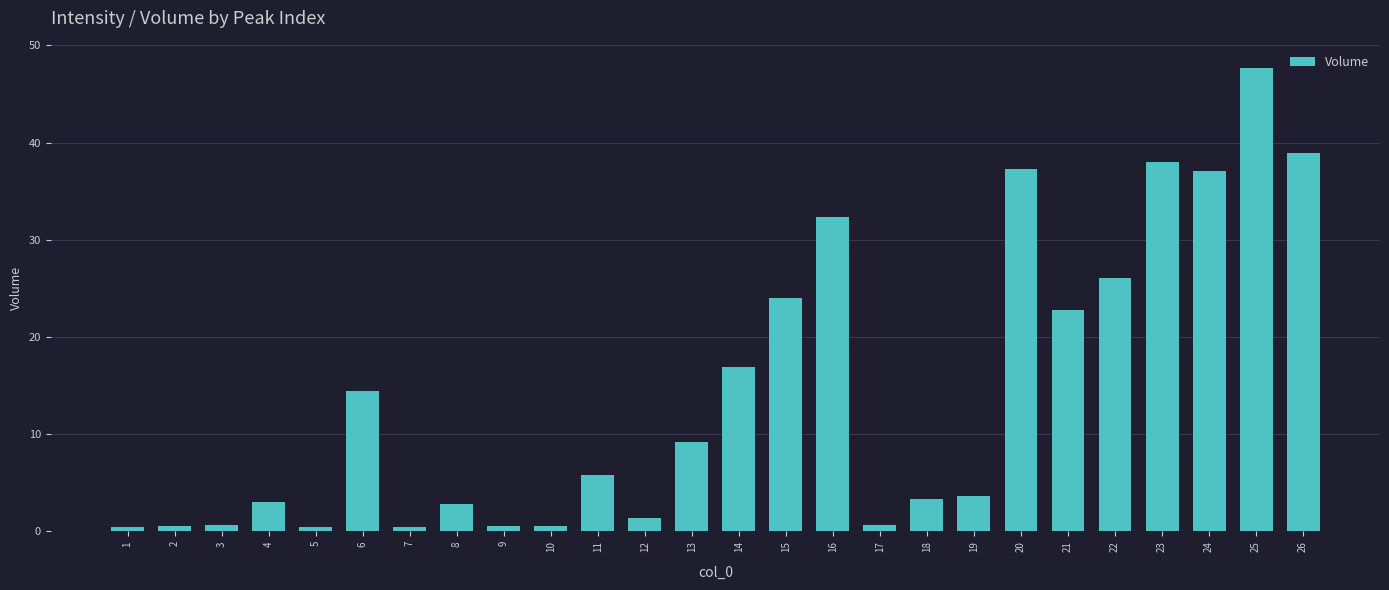

Read the value at 26.

39.0